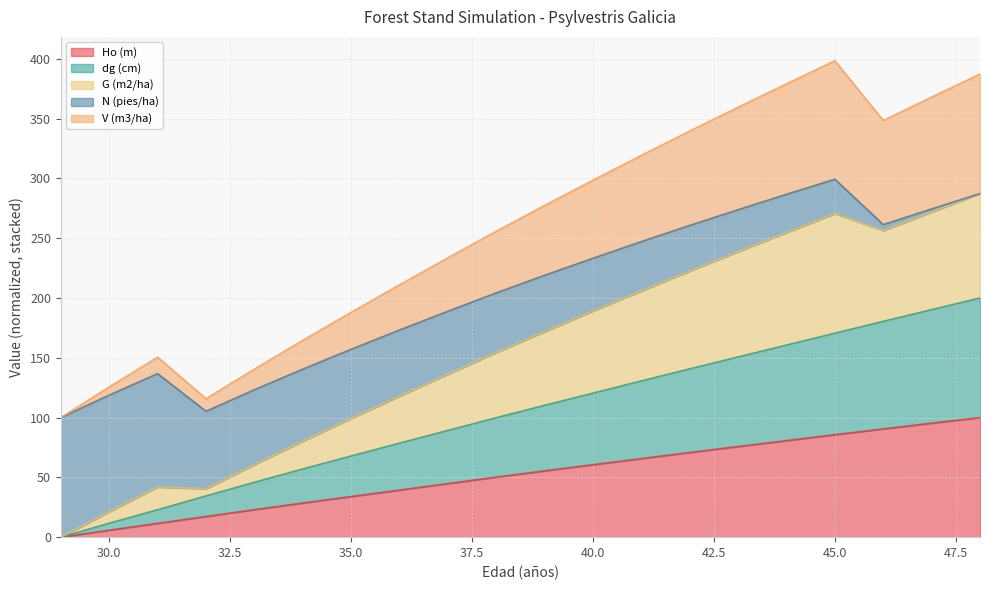

True or false: dg (cm) has more than 0 points higher than both neighbors.

False